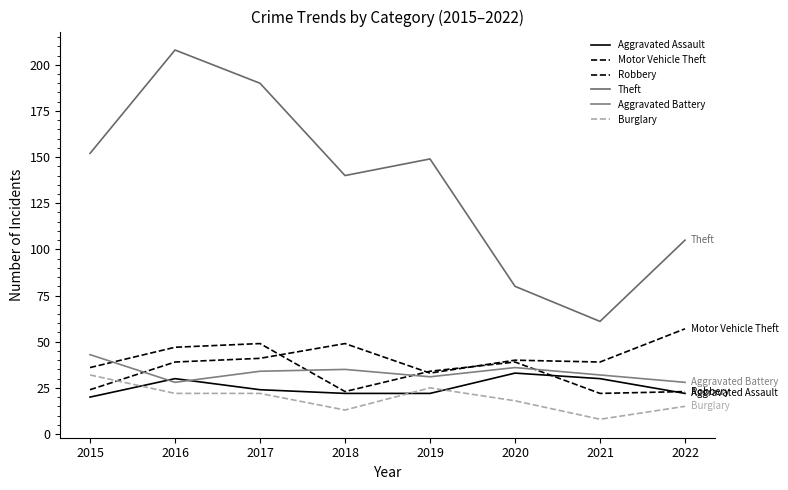

Does the chart have visible grid lines?

No